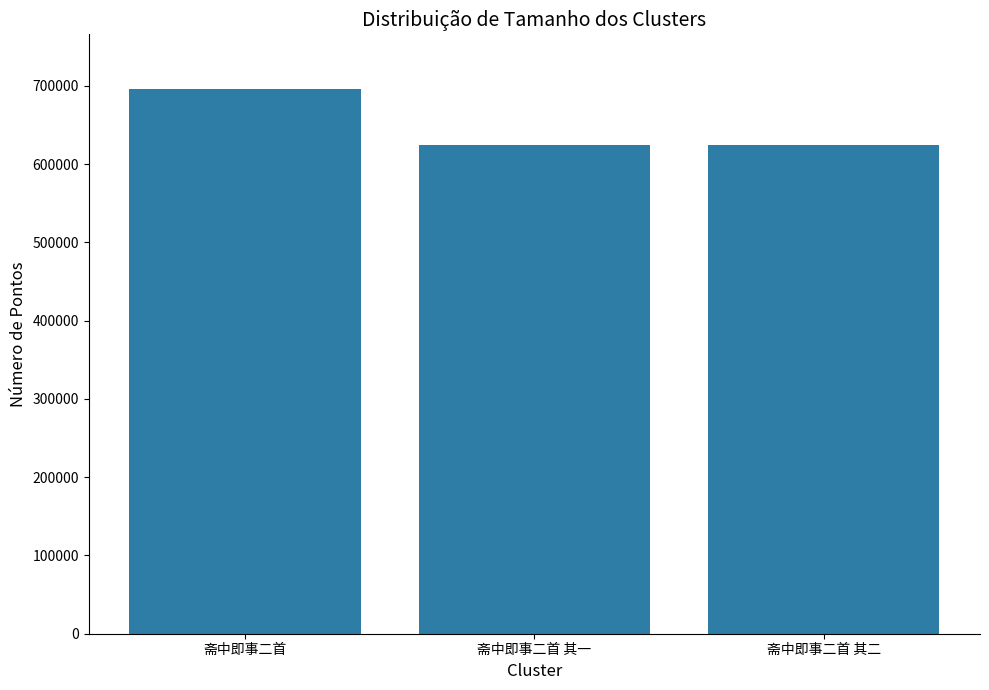

What position from the right is 斋中即事二首?

3